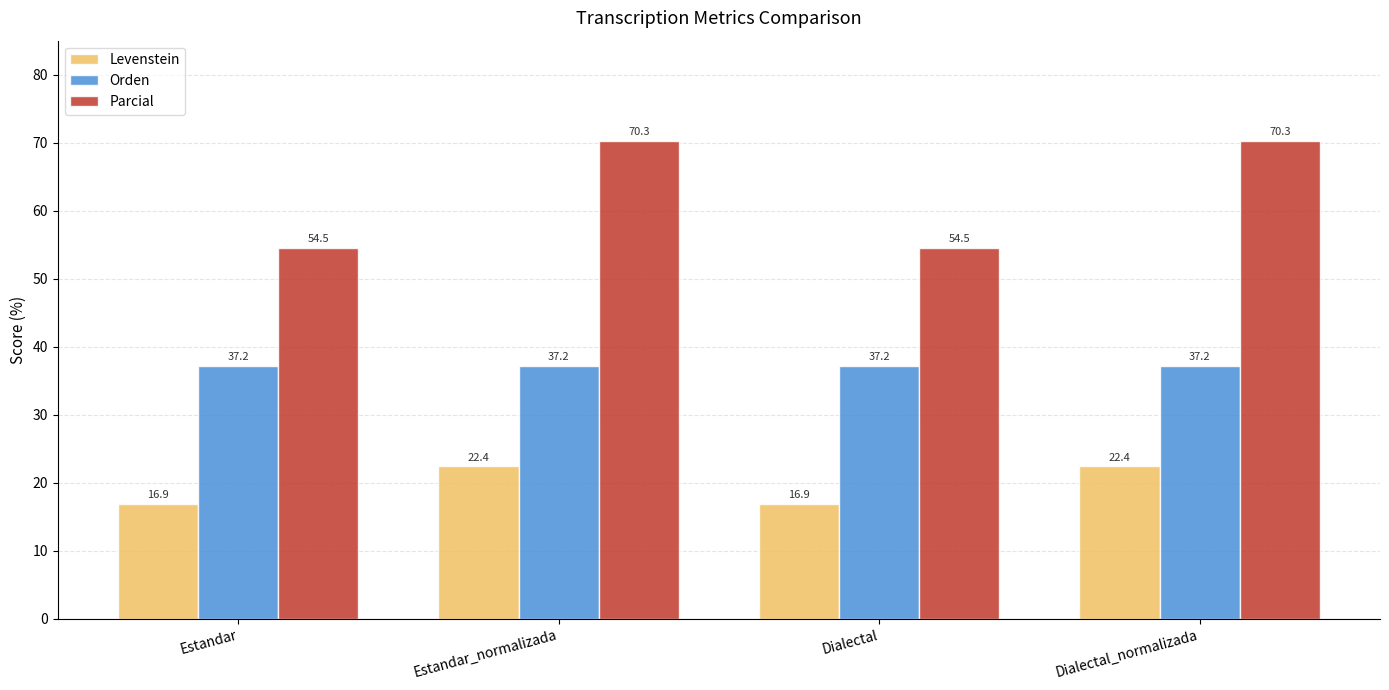

Rank the series by their average value, from lowest to highest.

Levenstein, Orden, Parcial